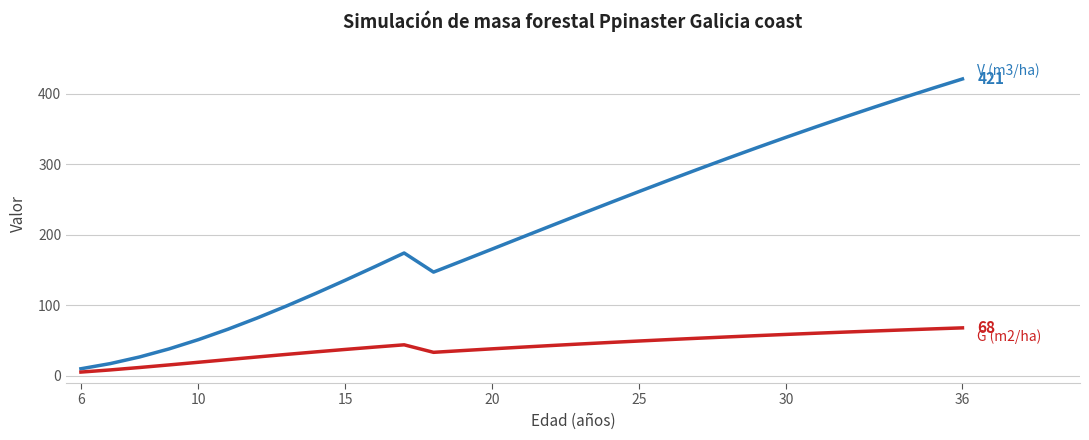

What is the greatest value displayed?

421.0